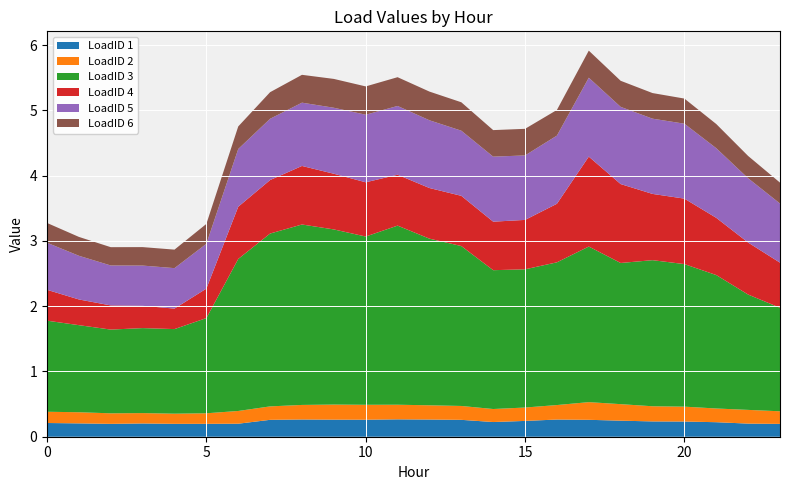

Reading left to right, extract all data points from this chart.

LoadID 1: 0.2	0.2	0.2	0.2	0.2	0.2	0.2	0.3	0.3	0.3	0.3	0.3	0.3	0.3	0.2	0.2	0.3	0.3	0.2	0.2	0.2	0.2	0.2	0.2
LoadID 2: 0.2	0.2	0.2	0.2	0.2	0.2	0.2	0.2	0.2	0.2	0.2	0.2	0.2	0.2	0.2	0.2	0.2	0.3	0.3	0.2	0.2	0.2	0.2	0.2
LoadID 3: 1.4	1.3	1.3	1.3	1.3	1.5	2.3	2.6	2.8	2.7	2.6	2.7	2.6	2.5	2.1	2.1	2.2	2.4	2.2	2.2	2.2	2.0	1.8	1.6
LoadID 4: 0.5	0.4	0.4	0.3	0.3	0.5	0.8	0.8	0.9	0.9	0.8	0.8	0.8	0.8	0.7	0.8	0.9	1.4	1.2	1.0	1.0	0.9	0.8	0.7
LoadID 5: 0.7	0.7	0.6	0.6	0.6	0.7	0.9	0.9	1.0	1.0	1.0	1.1	1.0	1.0	1.0	1.0	1.0	1.2	1.2	1.2	1.1	1.1	1.0	0.9
LoadID 6: 0.3	0.3	0.3	0.3	0.3	0.3	0.3	0.4	0.4	0.4	0.4	0.4	0.4	0.4	0.4	0.4	0.4	0.4	0.4	0.4	0.4	0.4	0.3	0.3